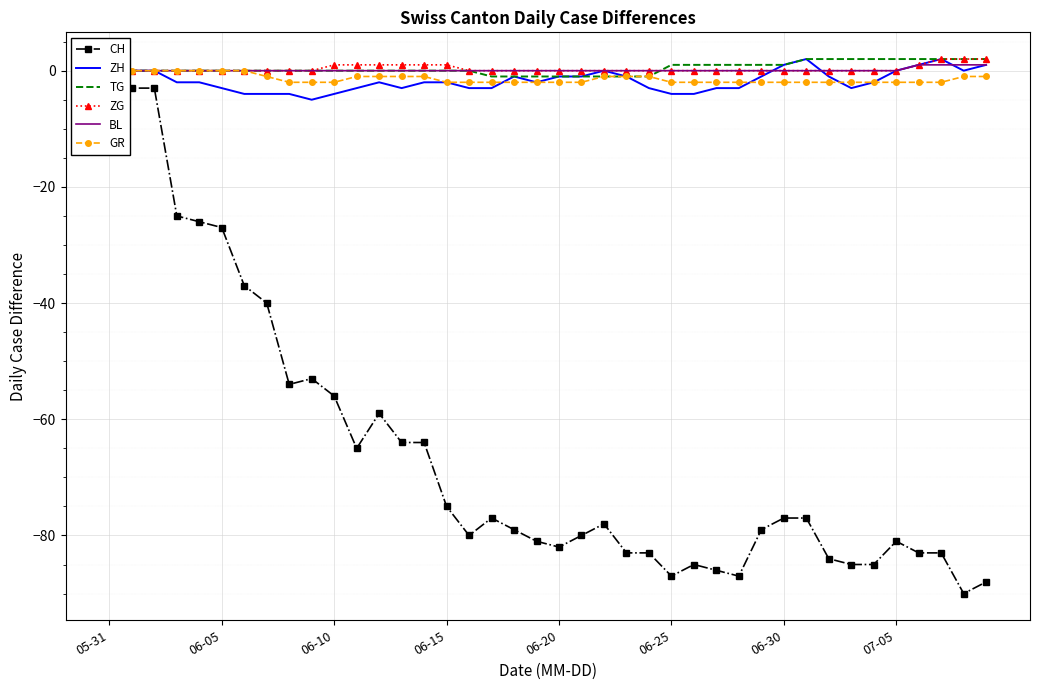

What are all the series names shown in the legend?

CH, ZH, TG, ZG, BL, GR